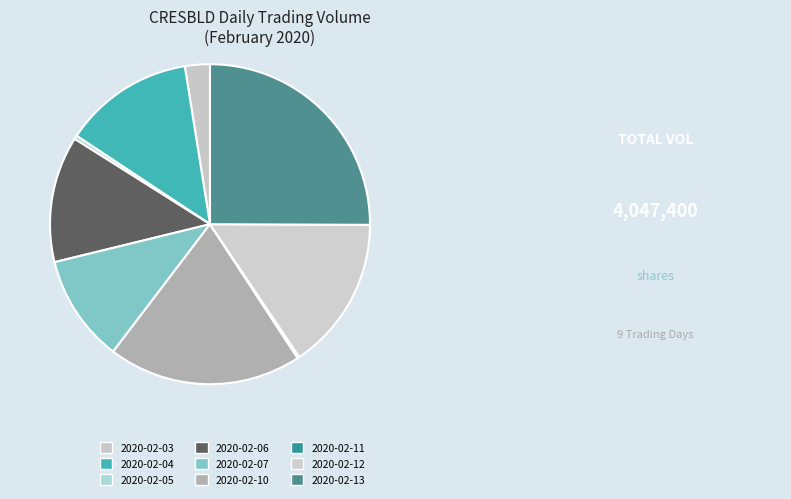

The 2020-02-04 slice represents 13% of the pie. True or false?

True